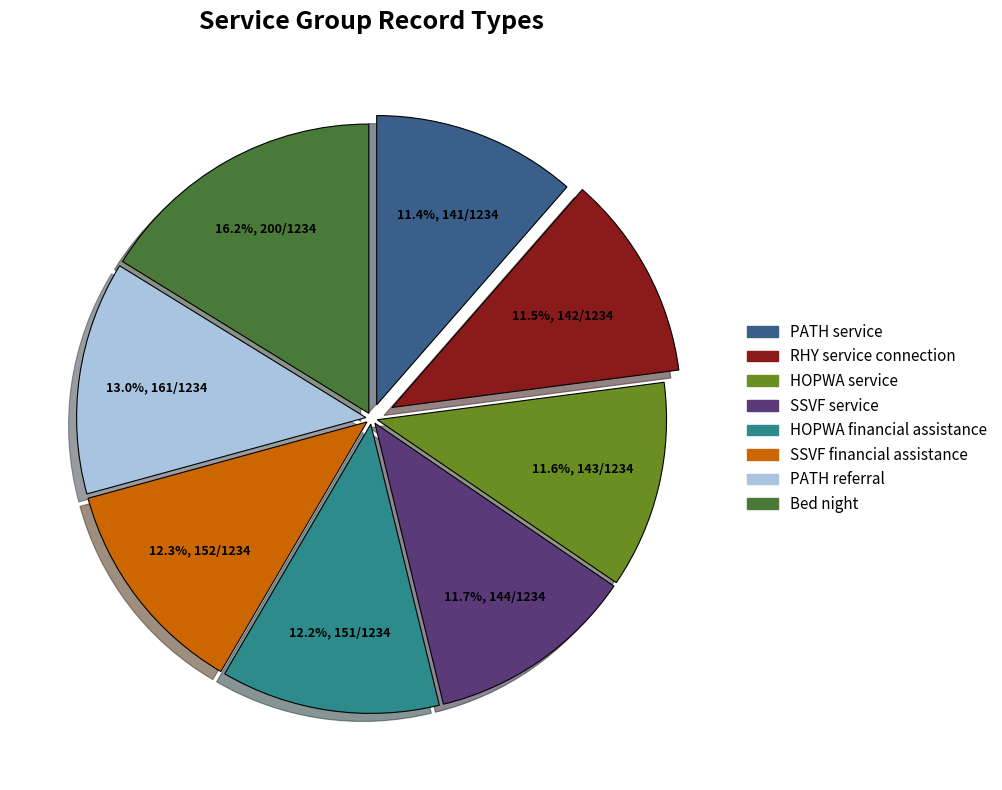

Is it true that Bed night is 11% of the pie?

False